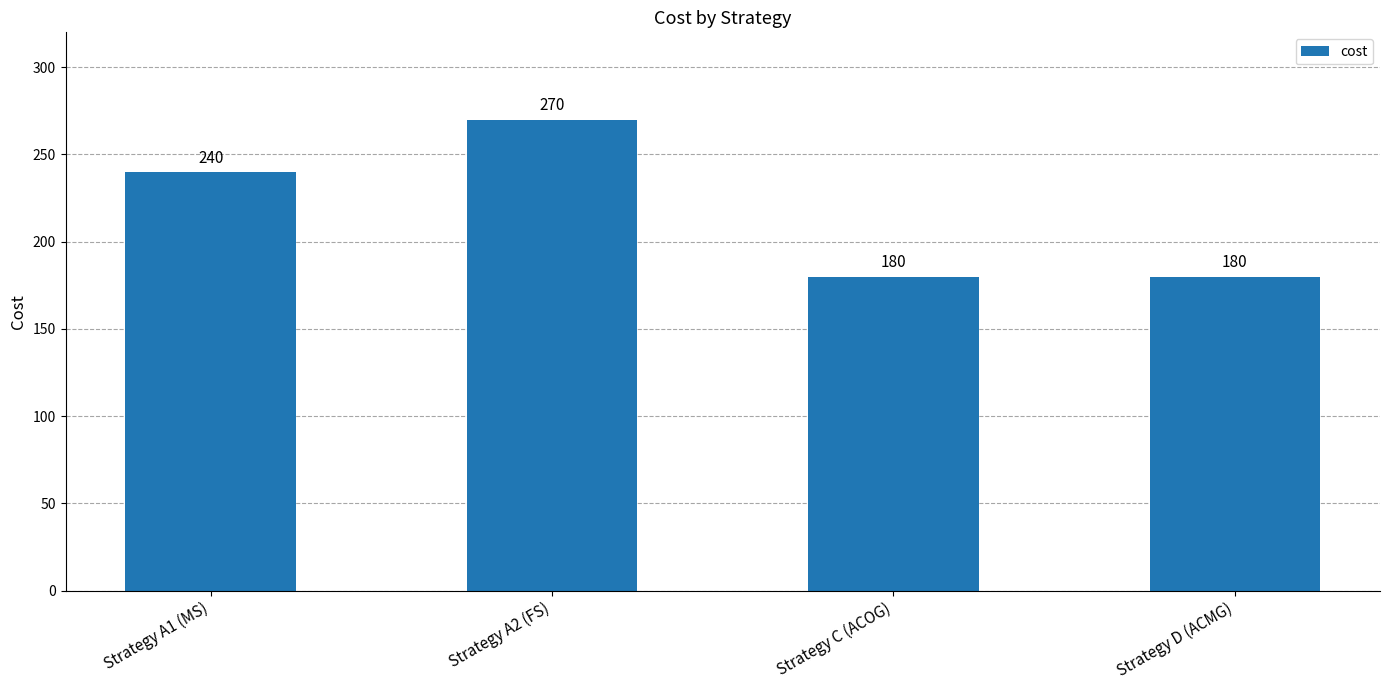

Reading left to right, transcribe all the data shown in this chart.

Strategy A1 (MS)=240	Strategy A2 (FS)=270	Strategy C (ACOG)=180	Strategy D (ACMG)=180